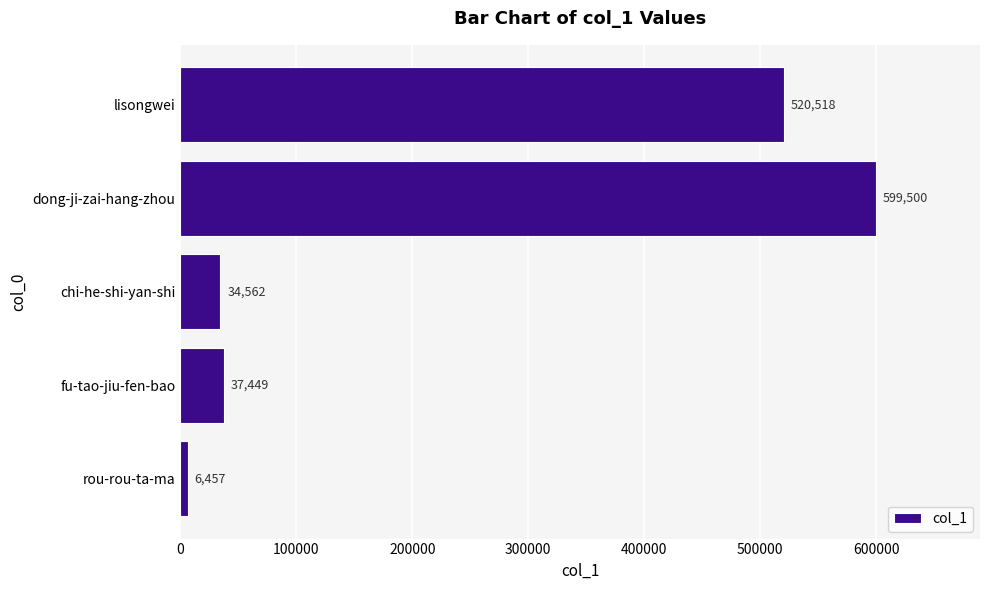

Are the bars grouped side by side (vs. stacked)?

No